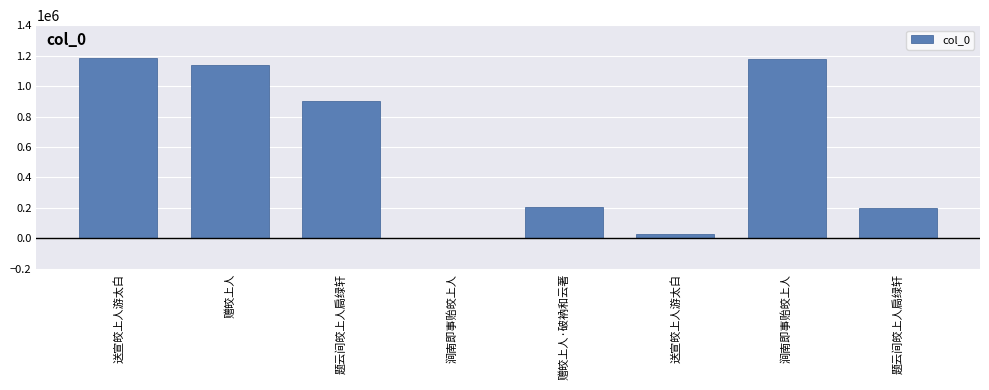

Count the number of data series in this chart.

1